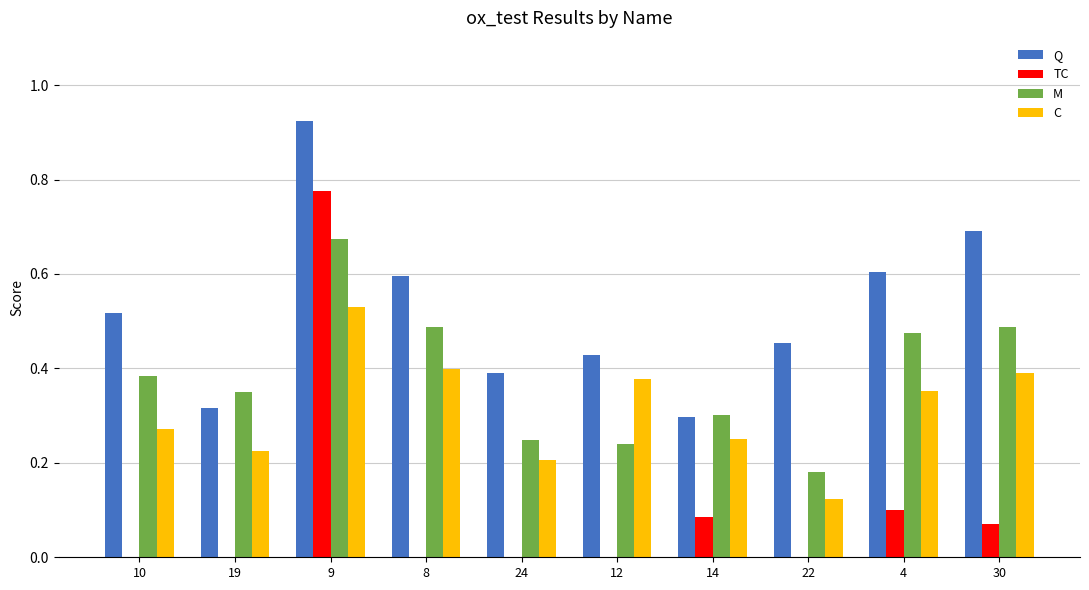

The value of TC at 8 is 0.0. True or false?

True